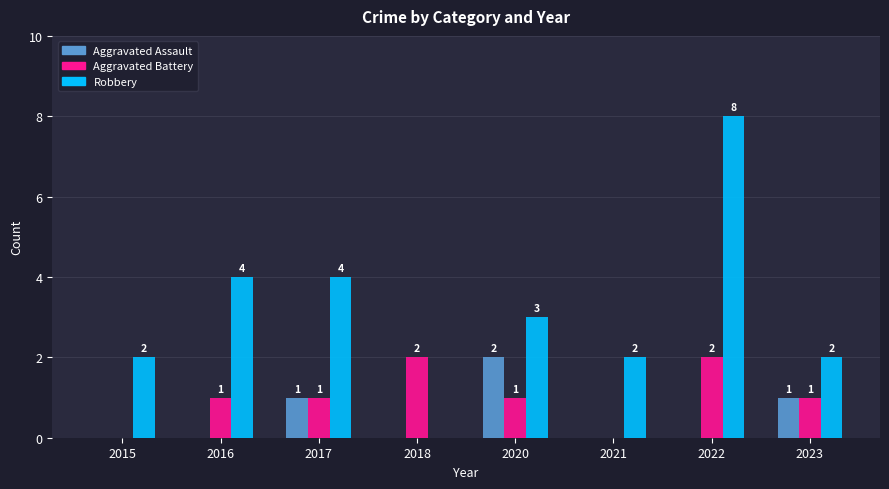

What is the sum of the Robbery values at 2016 and 2021?

6